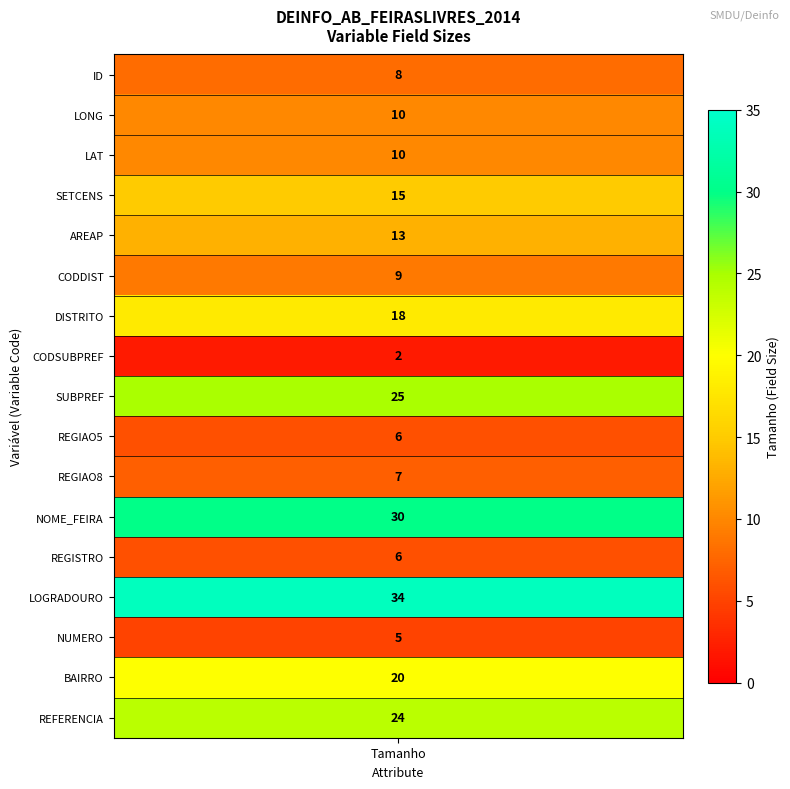

What is the minimum value shown in the chart?

2